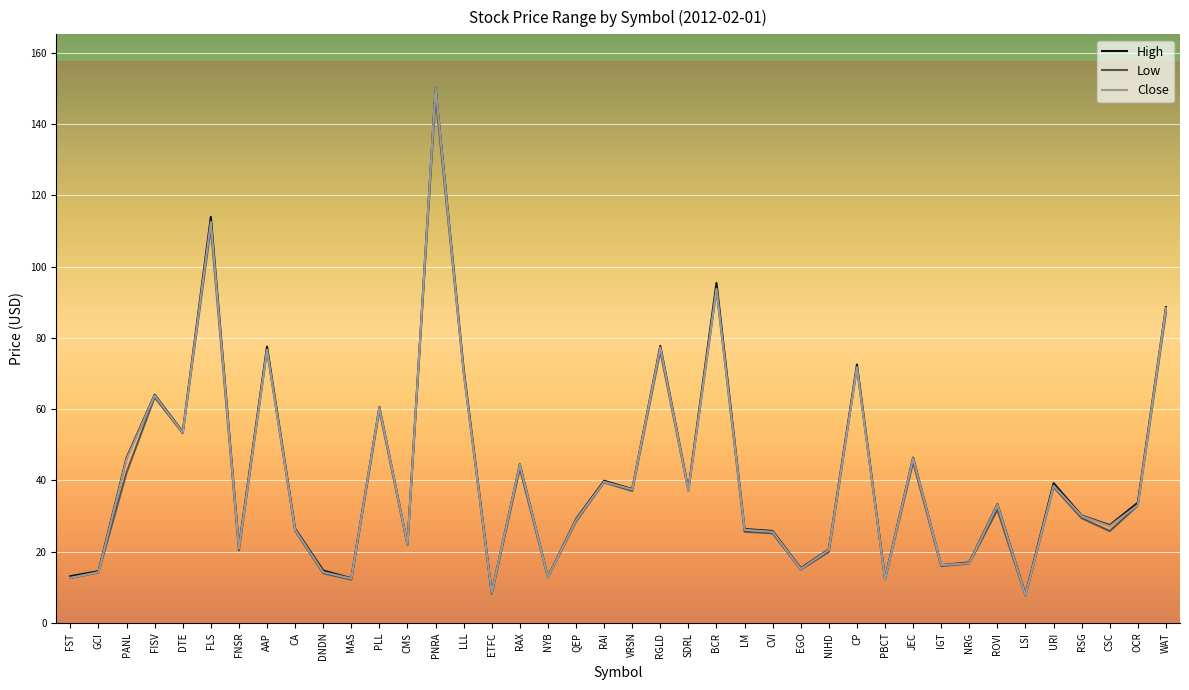

True or false: Close has a value of 30.0 at RSG.

True